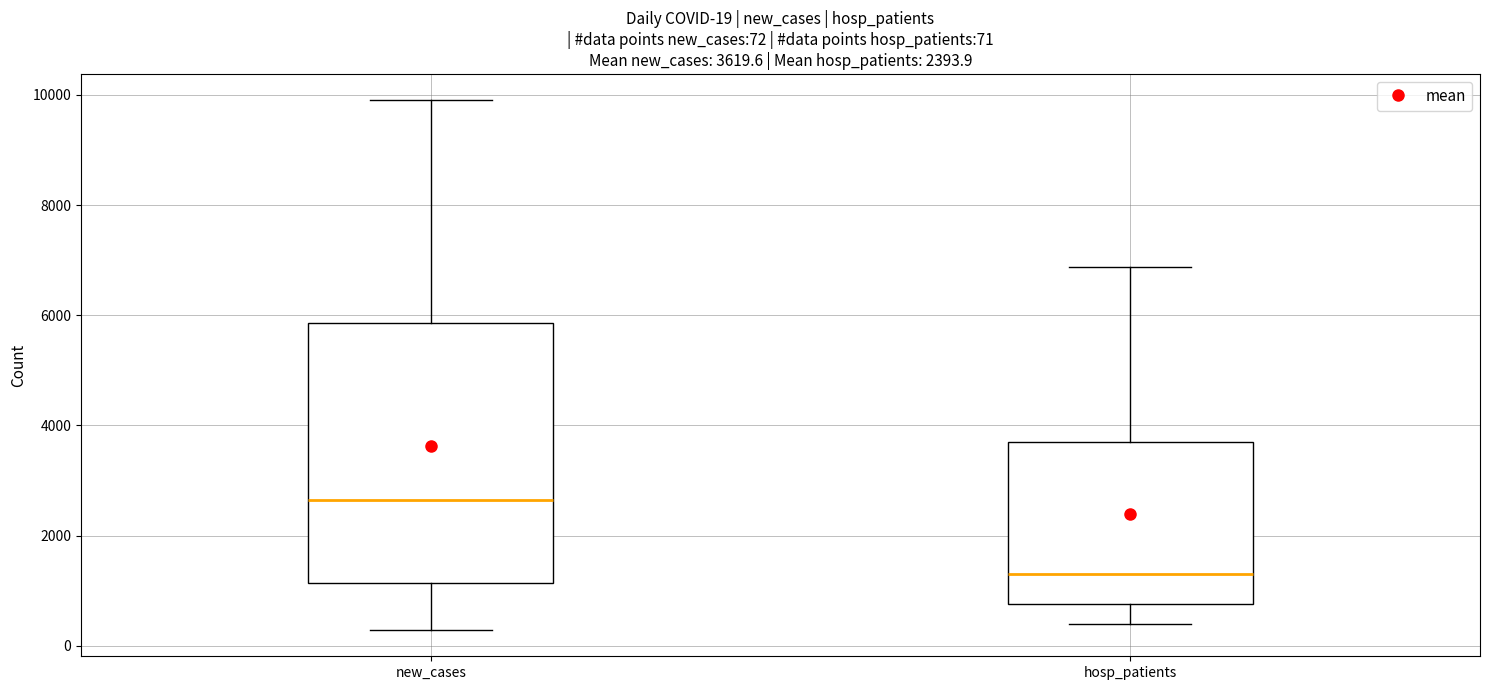

Comparing the boxes themselves (not the whiskers), which one is the tallest?

new_cases